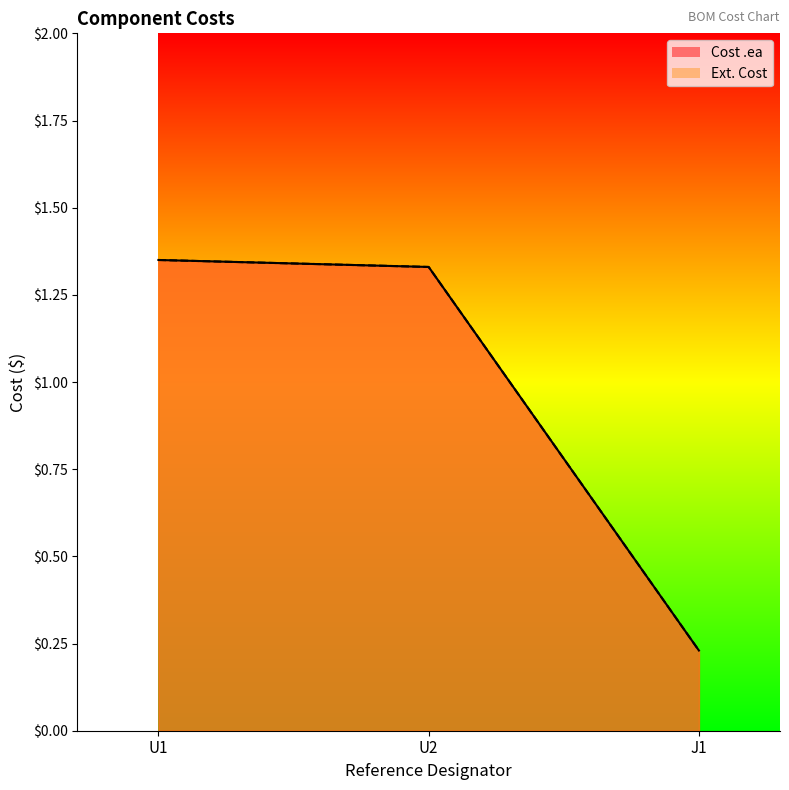

At how many categories does at least one series exceed 0?

3